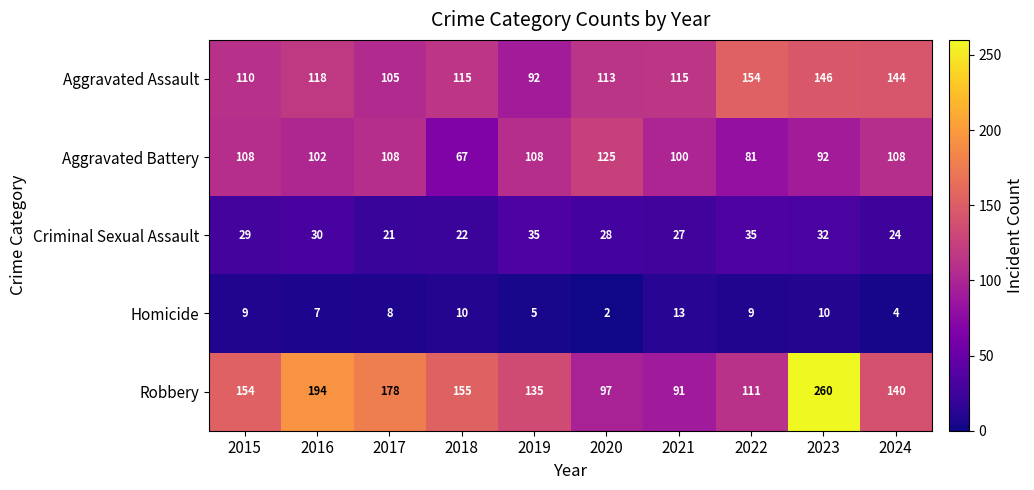

At how many categories does at least one series exceed 34?

10